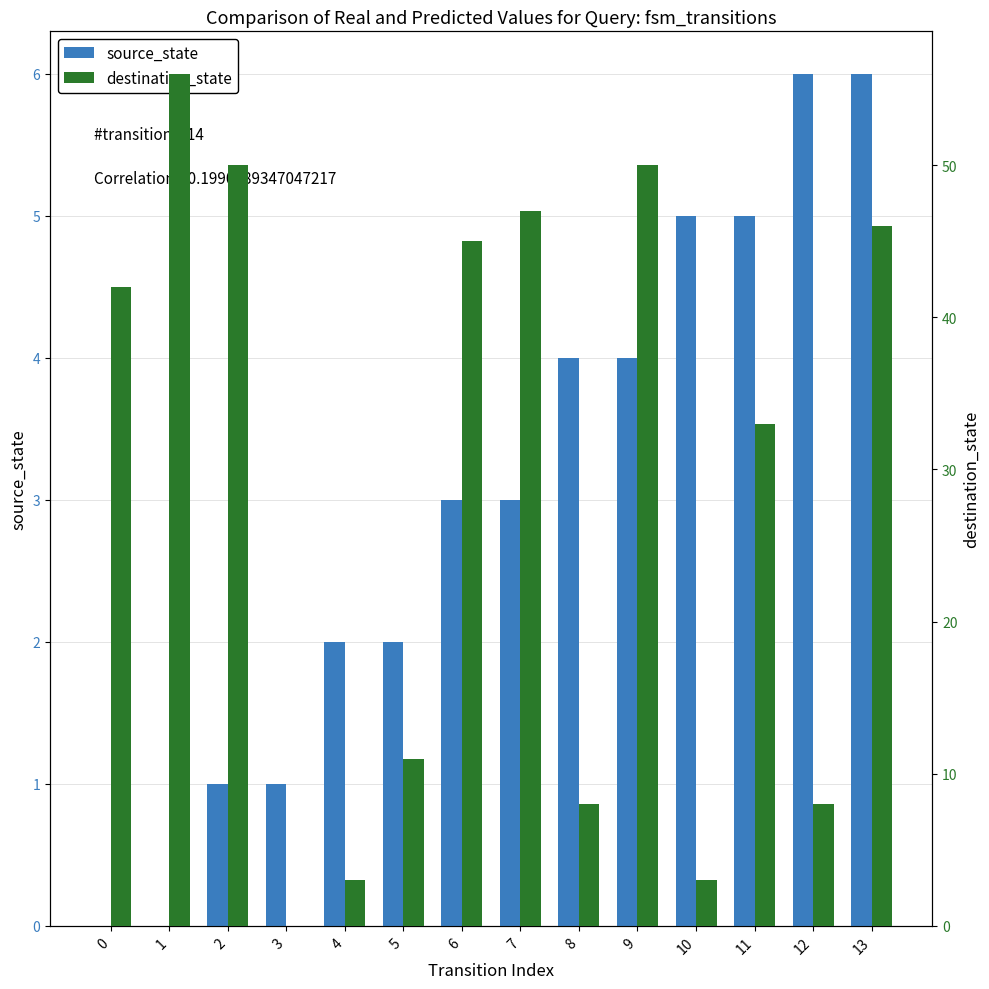

True or false: source_state has a value of 0 at 3.

False